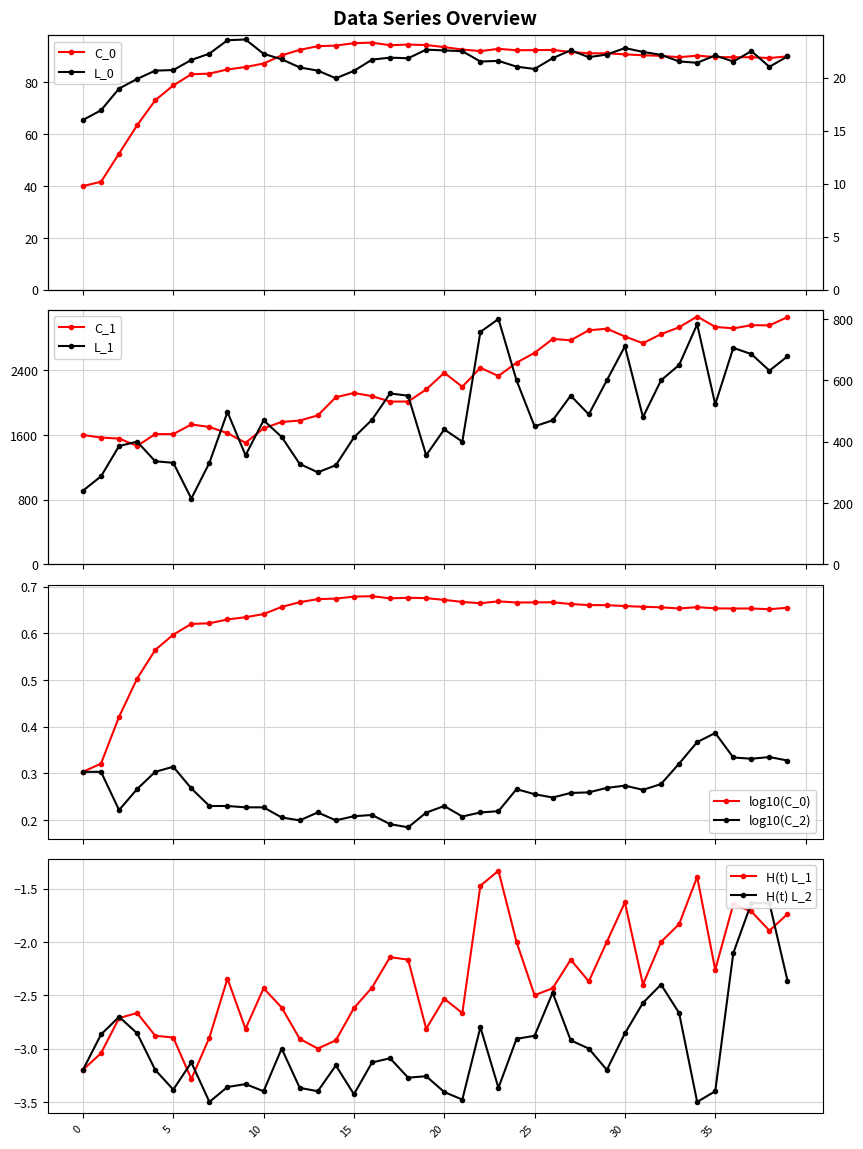

True or false: C_2 has a value of 0.1 at 8.

False